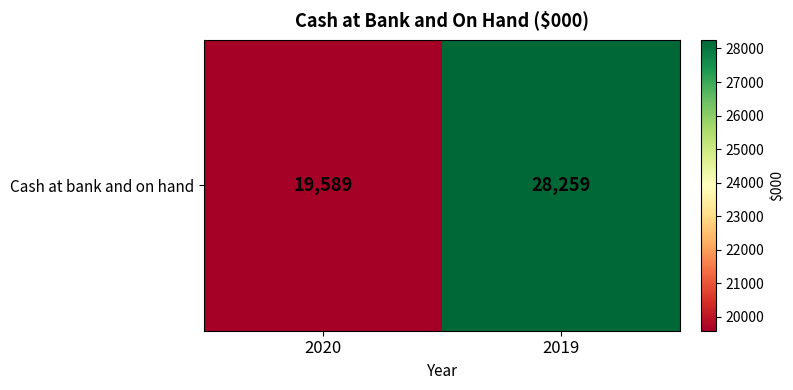

Reading left to right, extract all data points from this chart.

19589	28259